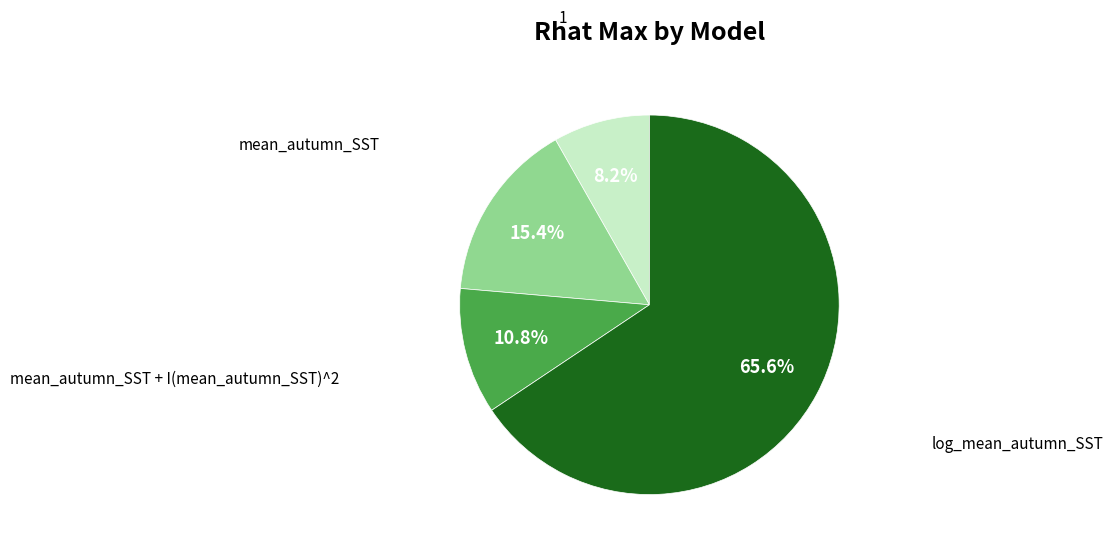

Does any single category account for the majority?

Yes